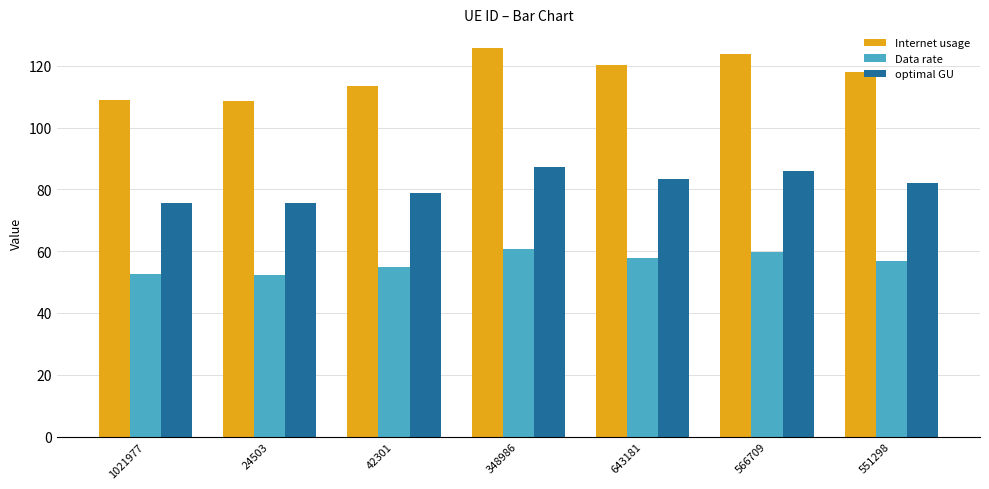

At how many categories does at least one series exceed 62?

7